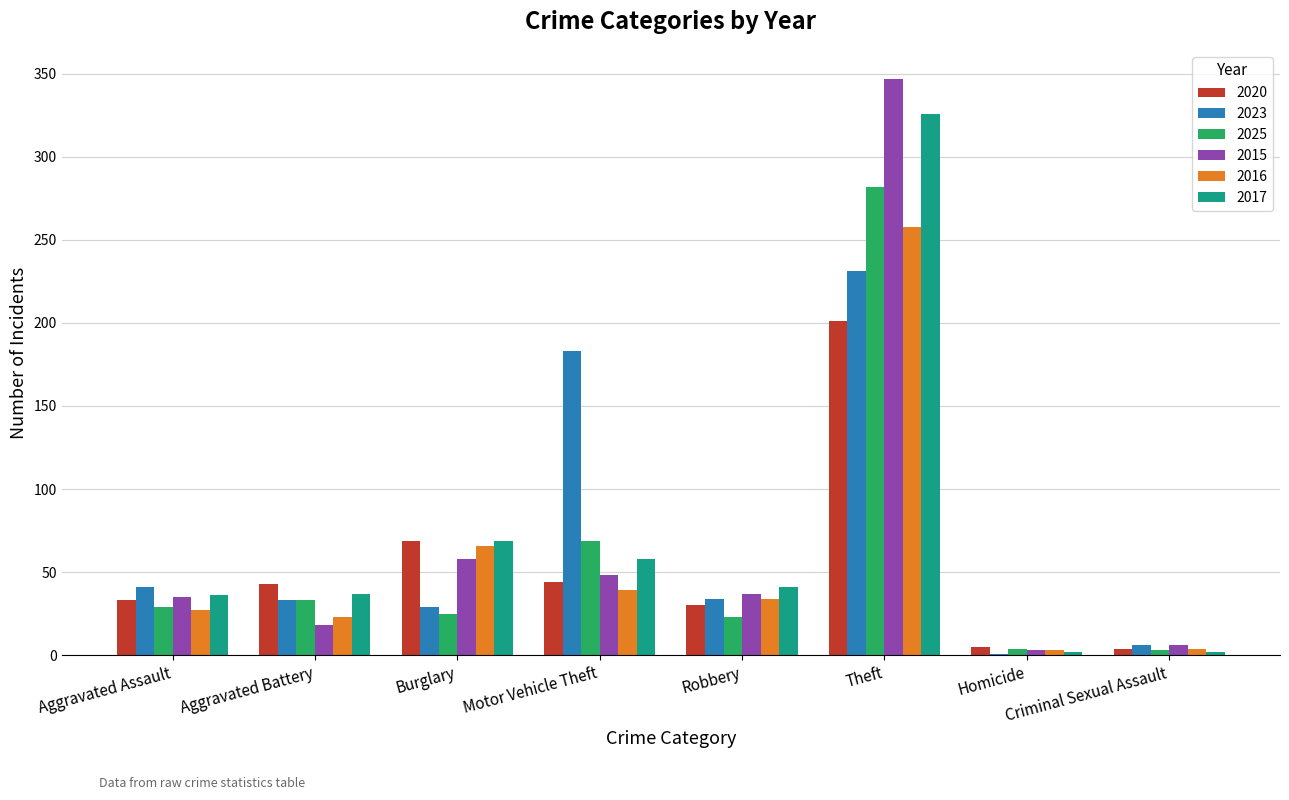

What is the sum of the 2020 values at Theft and Homicide?

206